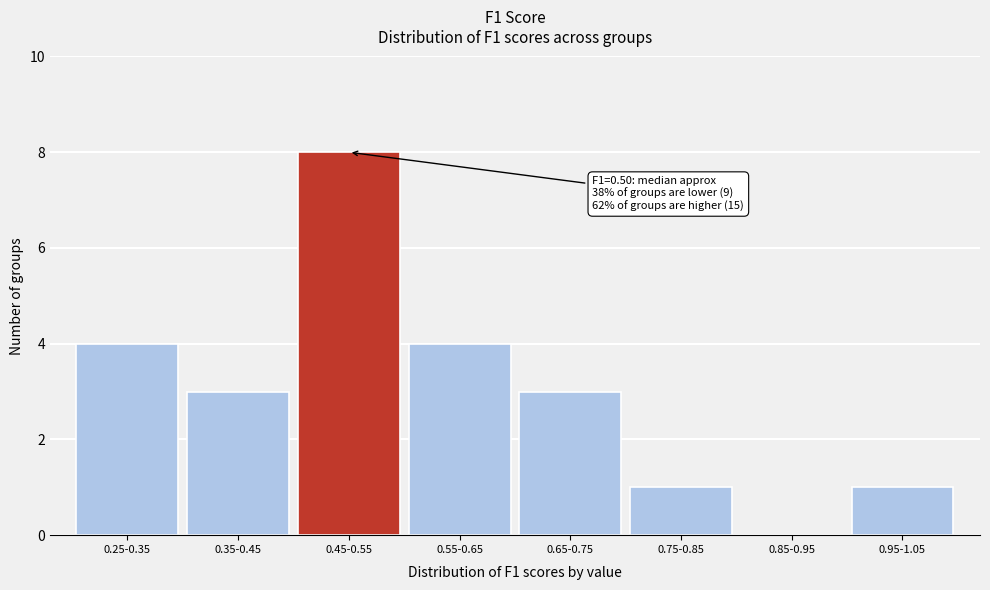

Reading right to left, extract all data points from this chart.

0.95-1.05=1	0.85-0.95=0	0.75-0.85=1	0.65-0.75=3	0.55-0.65=4	0.45-0.55=8	0.35-0.45=3	0.25-0.35=4